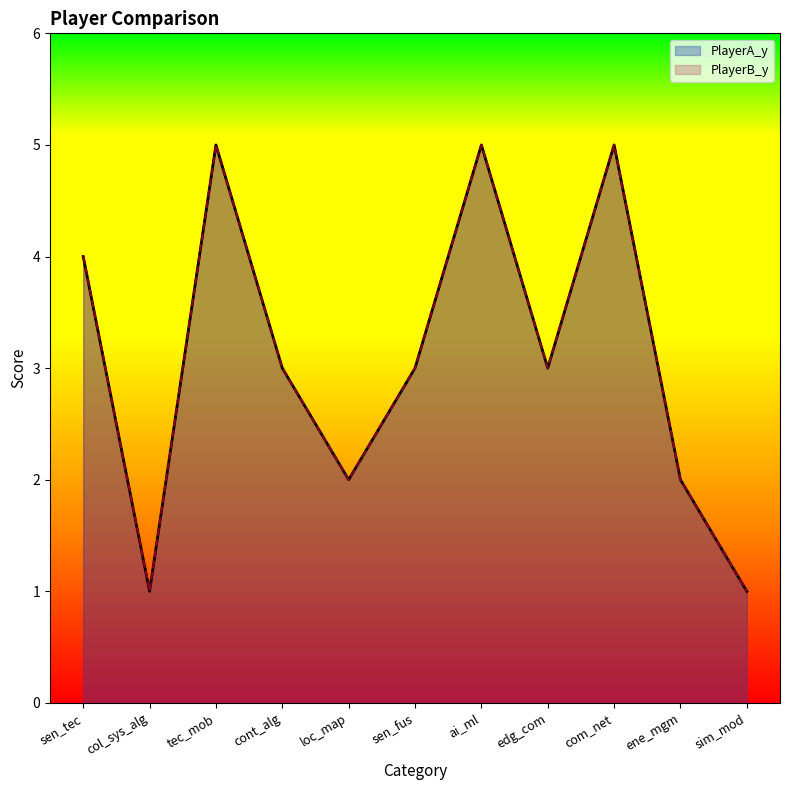

Which label corresponds to the smallest value in the chart?

col_sys_alg